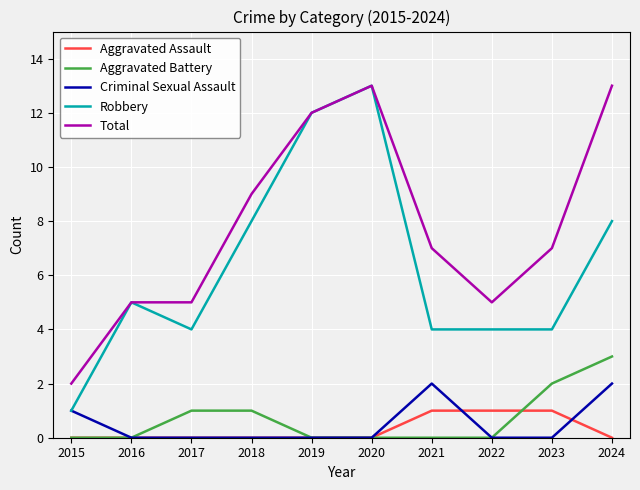

Rank the series at 2021 from highest to lowest value.

Total, Robbery, Criminal Sexual Assault, Aggravated Assault, Aggravated Battery